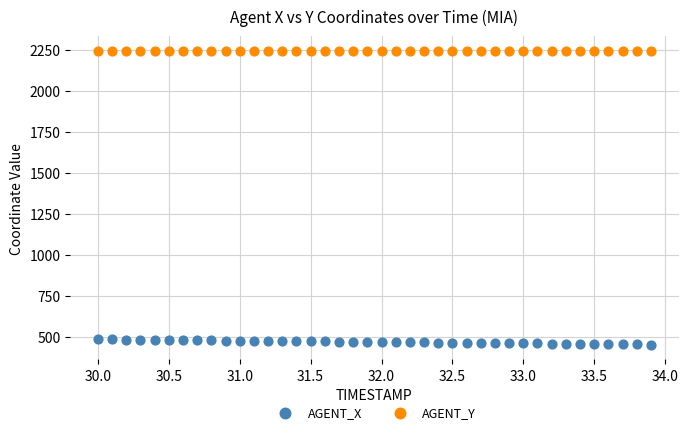

Across all data points, what is the range of X values (max minus min)?

3.9